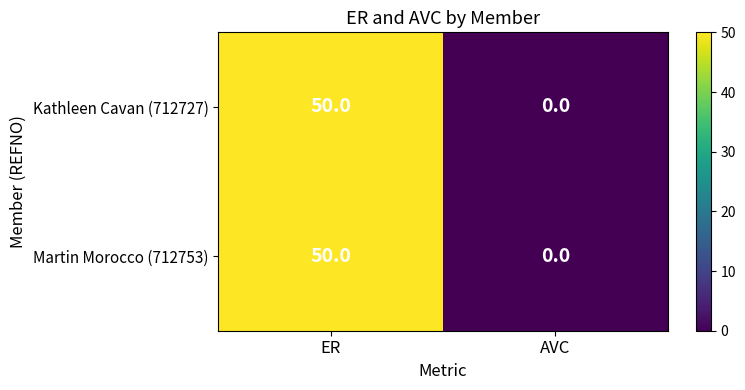

At which category is the sum across all series the highest?

ER